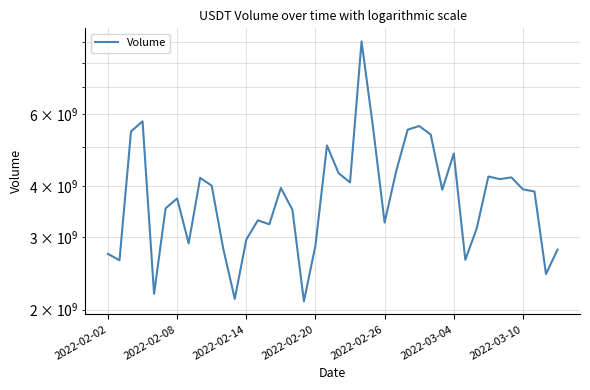

Rank the categories by value from highest to lowest.

22, 2022-02-20, 27, 23, 26, 2022-02-14, 28, 19, 30, 25, 20, 33, 35, 8, 34, 21, 9, 15, 36, 29, 37, 2022-03-10, 2022-03-04, 16, 13, 24, 14, 32, 12, 7, 18, 10, 39, 2022-02-02, 31, 2022-02-08, 38, 2022-02-26, 11, 17